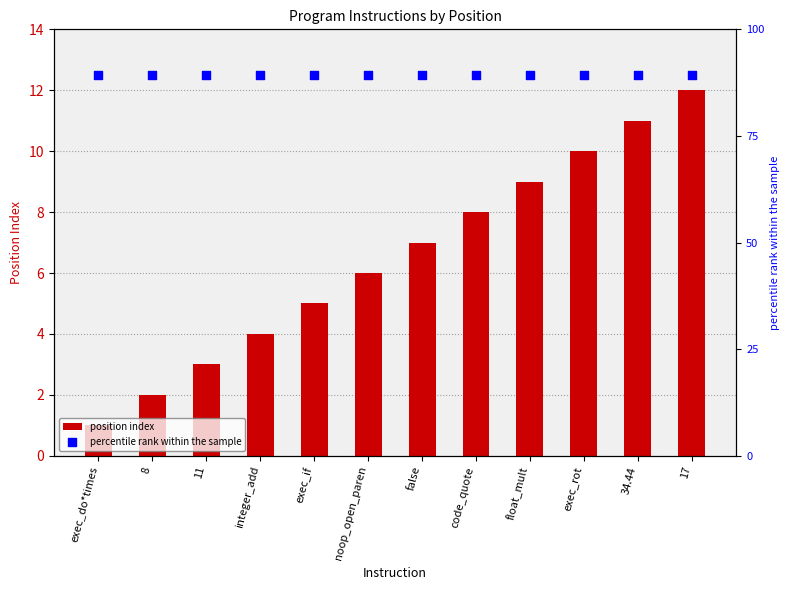

Which series has the largest Y range (max minus min)?

position index